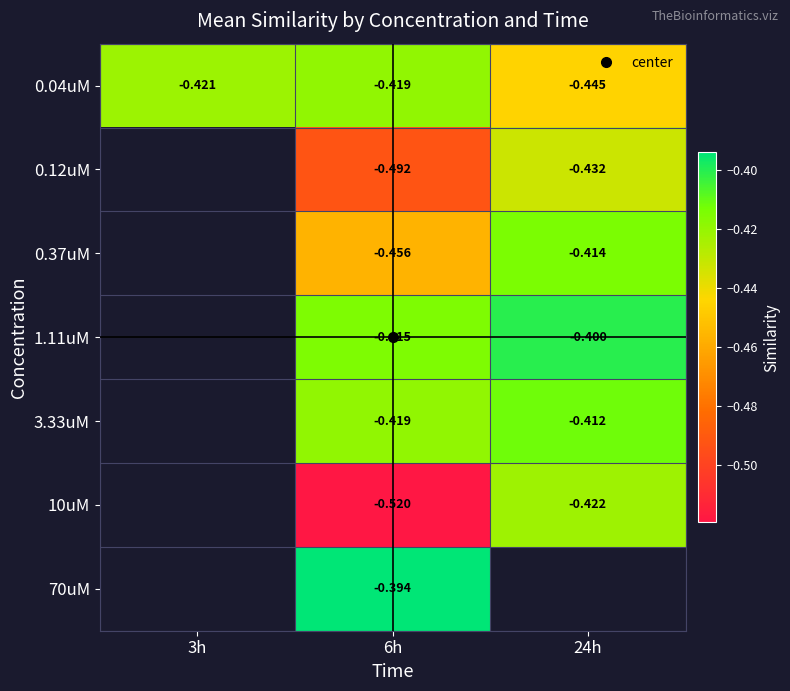

What is the smallest value displayed?

-0.5